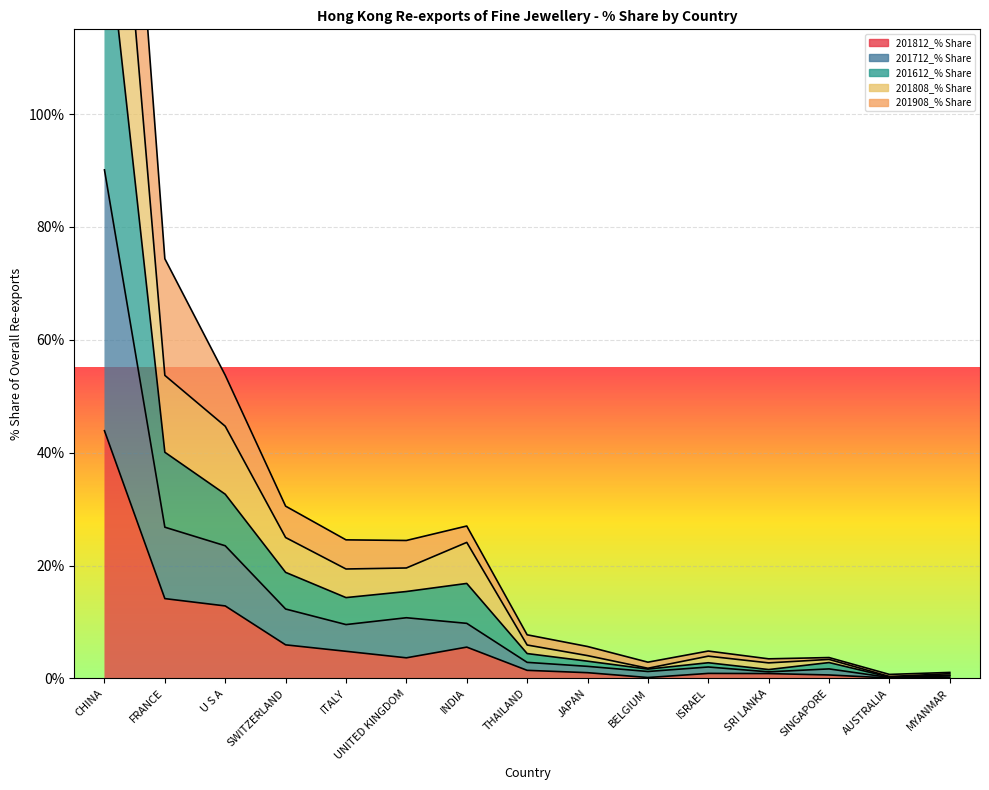

What is the total value across all series at CHINA?

669.6